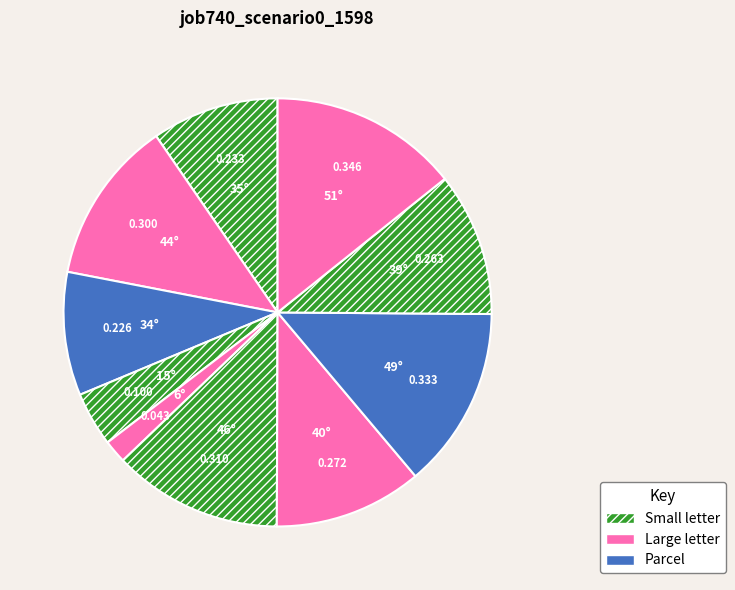

How many slices are in this pie chart?

10